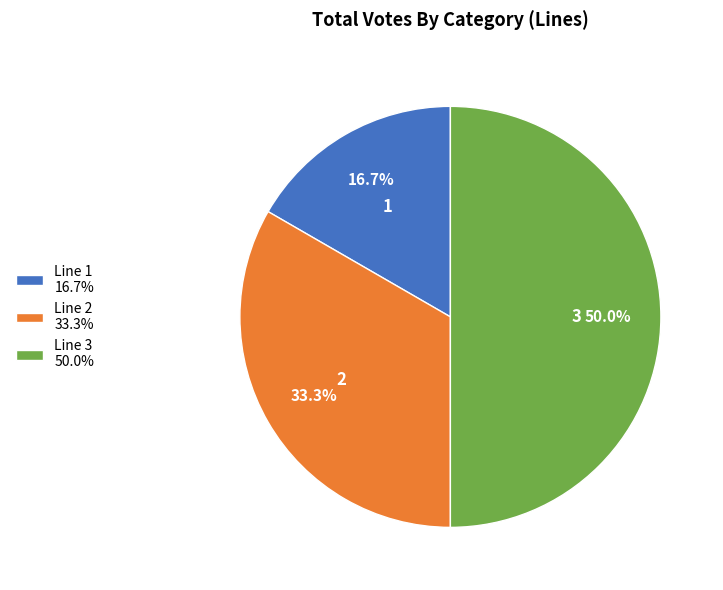

True or false: Line 1 accounts for 7% of the total.

False